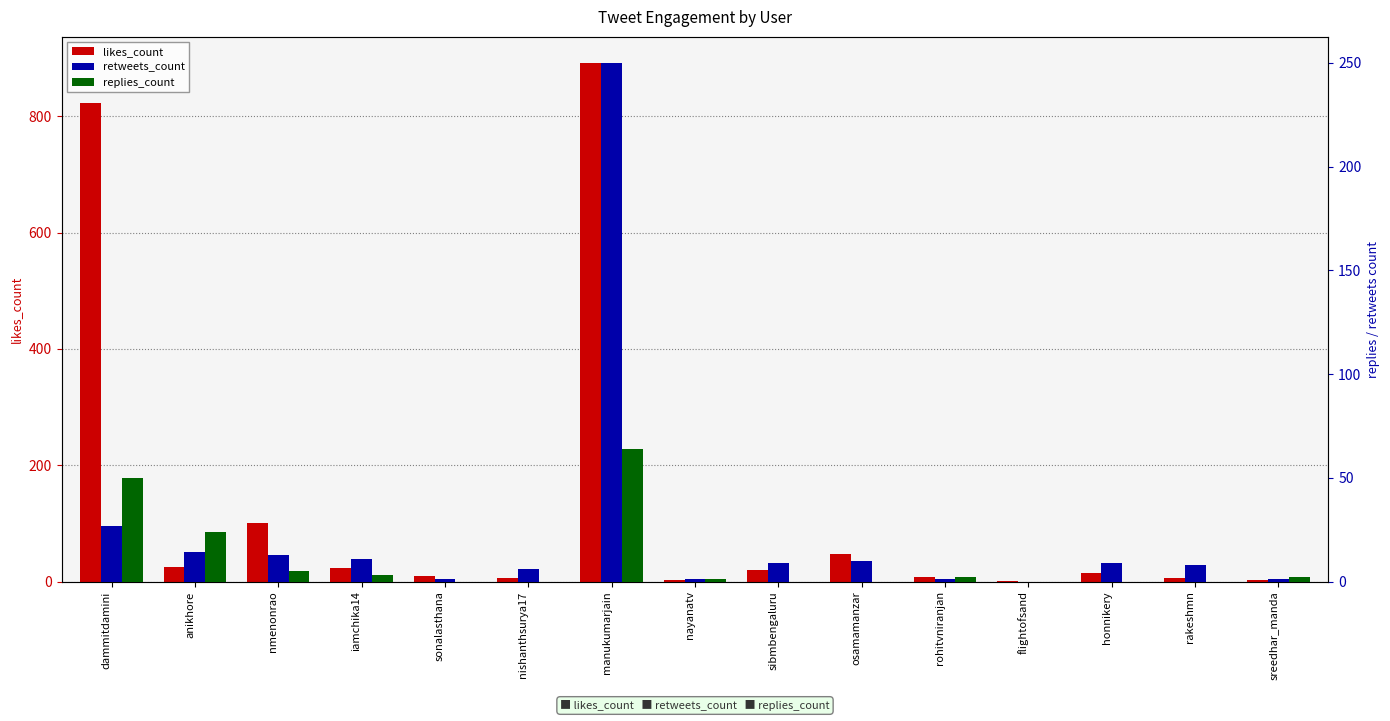

What is the highest value of the retweets_count series?

250